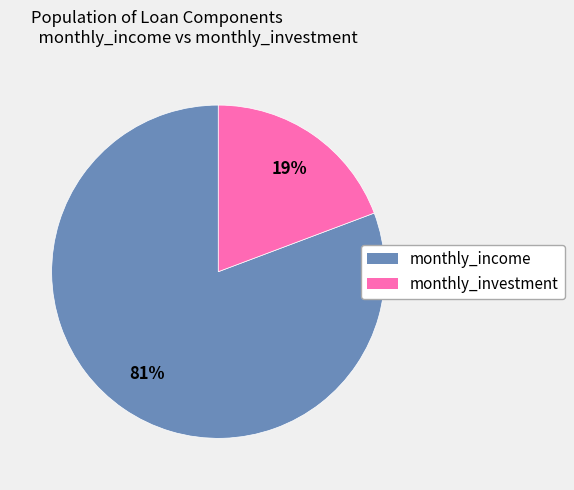

Is the sum of monthly_investment and monthly_income greater than half?

Yes